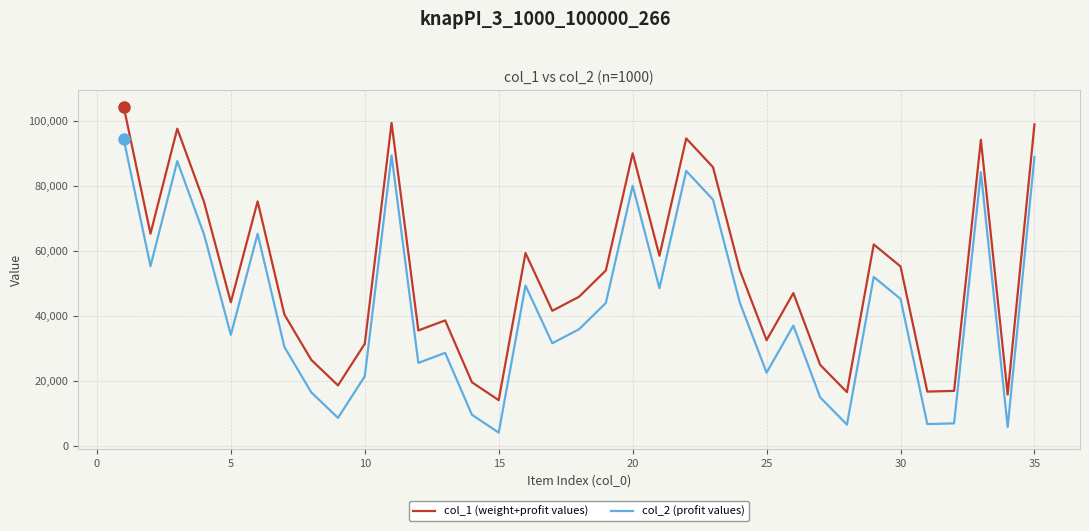

What is the minimum value shown in the chart?

3983